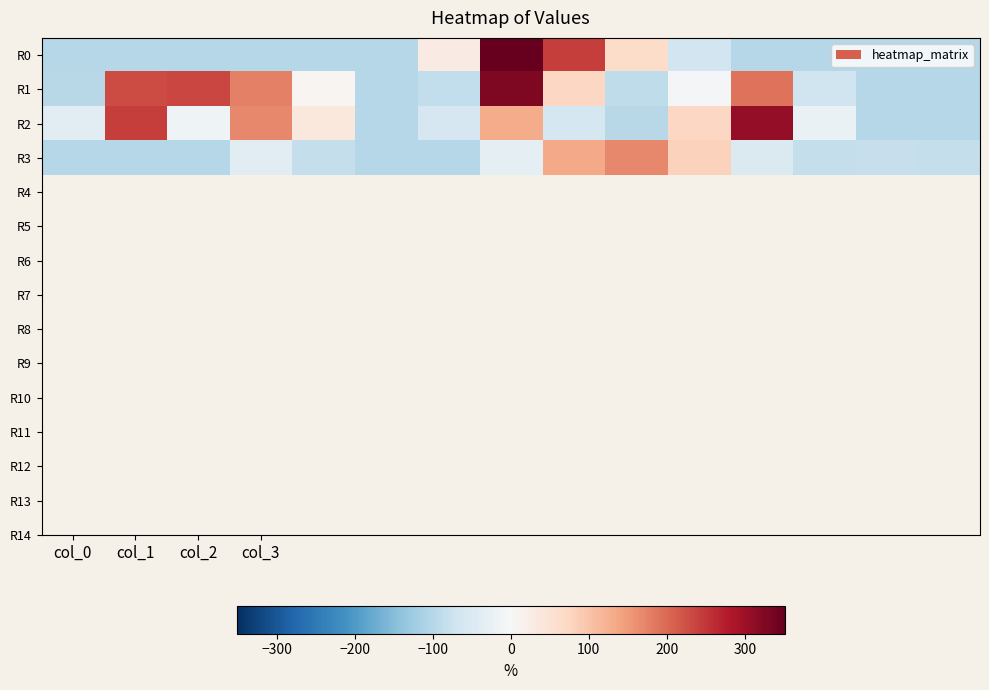

At which category is the sum across all series the highest?

7